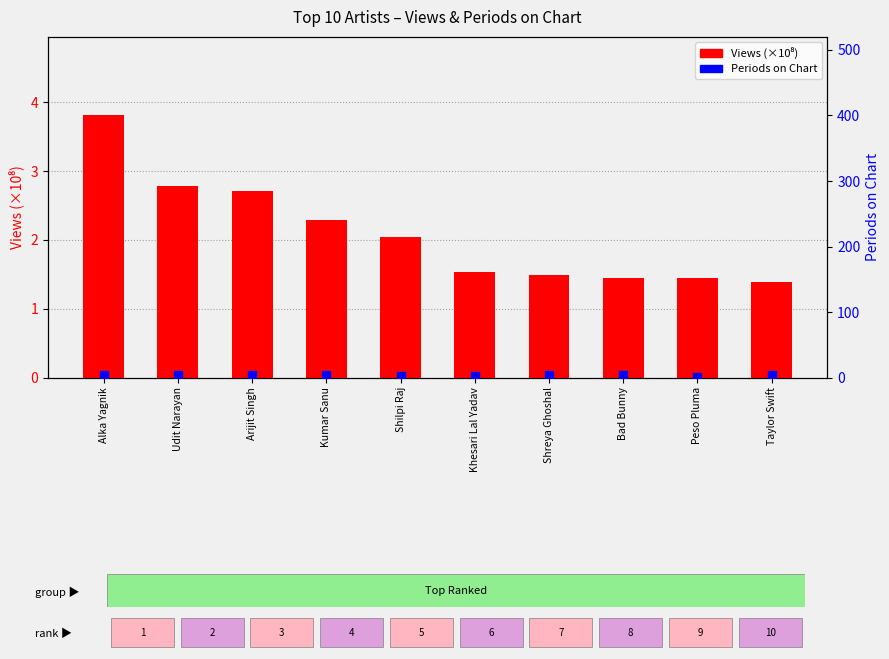

Which series has the largest total across all categories?

Periods on Chart